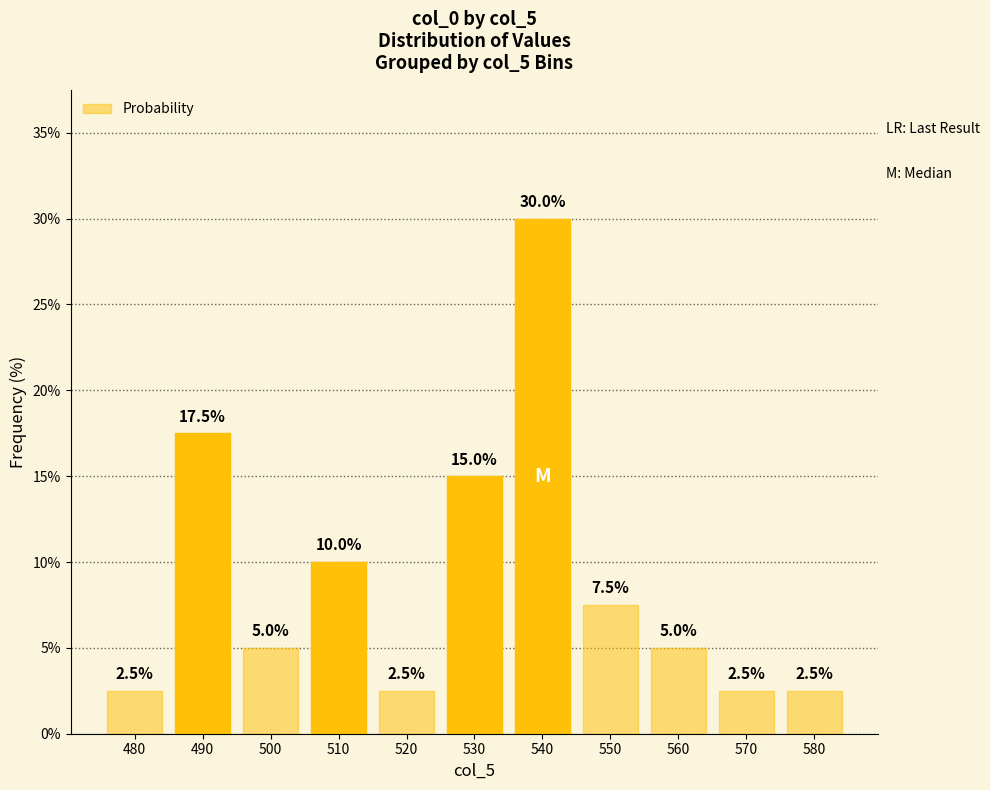

What is the value of the 10th bar from the left?

2.5